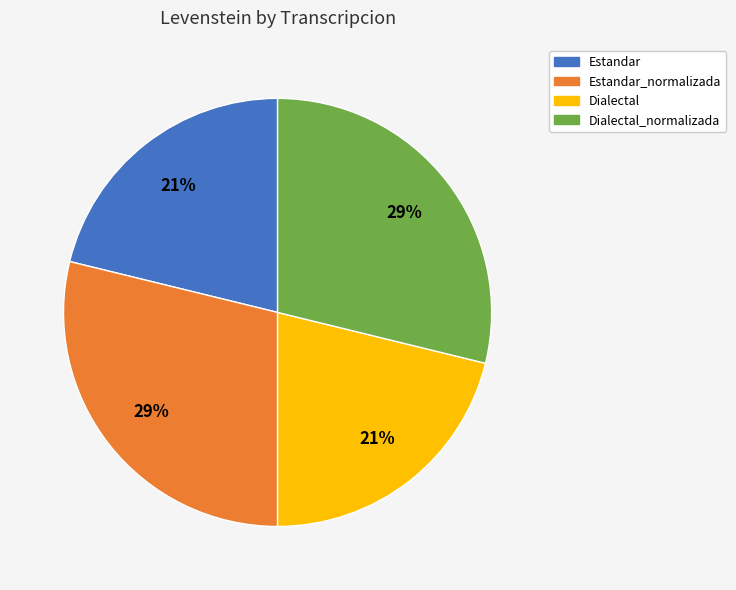

To the nearest percent, what is the difference between the largest and smallest slice percentages?

8%